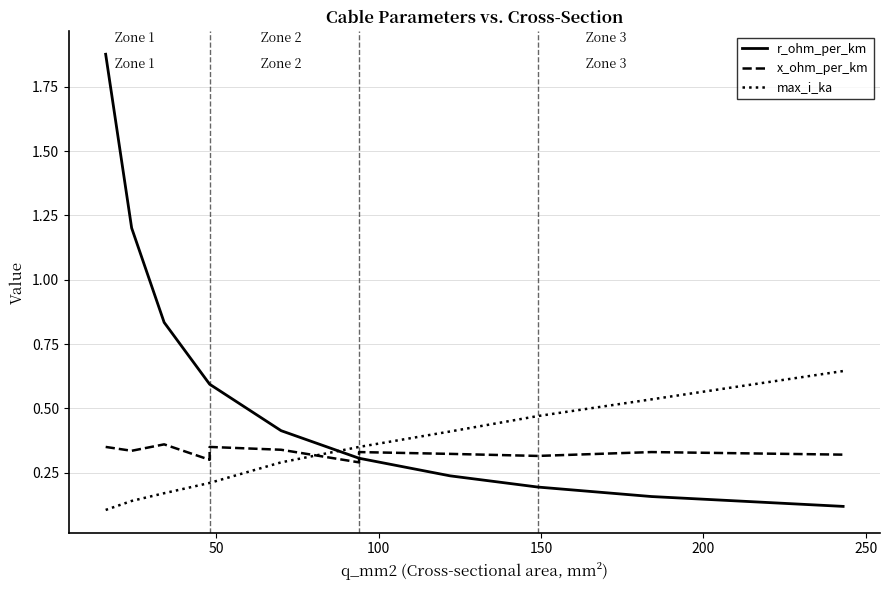

The max_i_ka series shows 0.5 at 7. True or false?

False